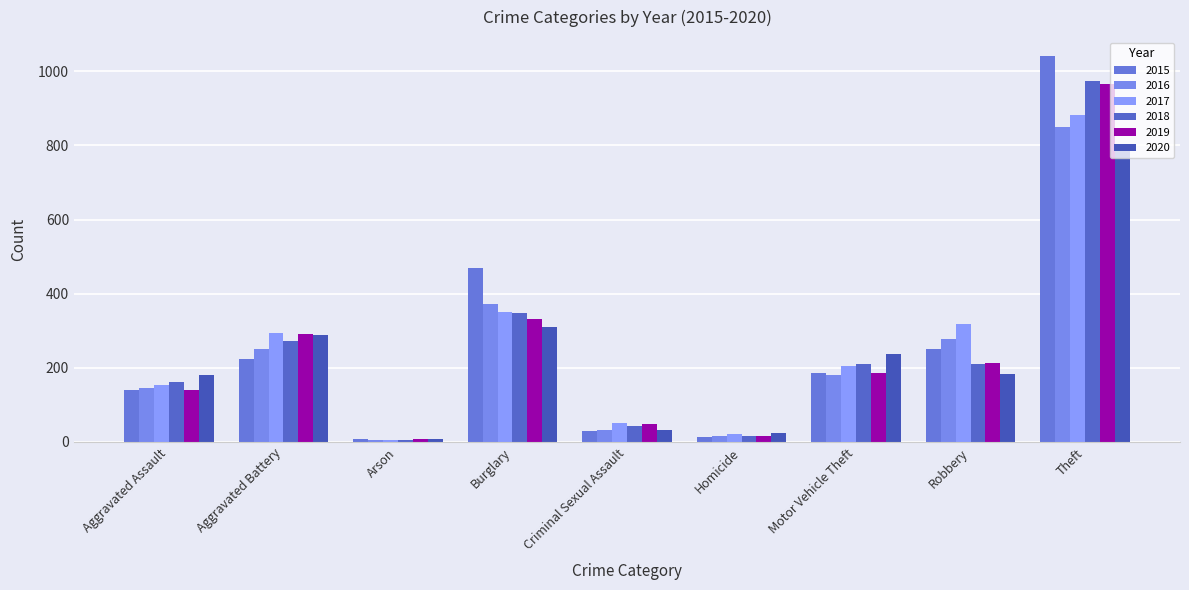

At which category is the sum across all series the highest?

Theft